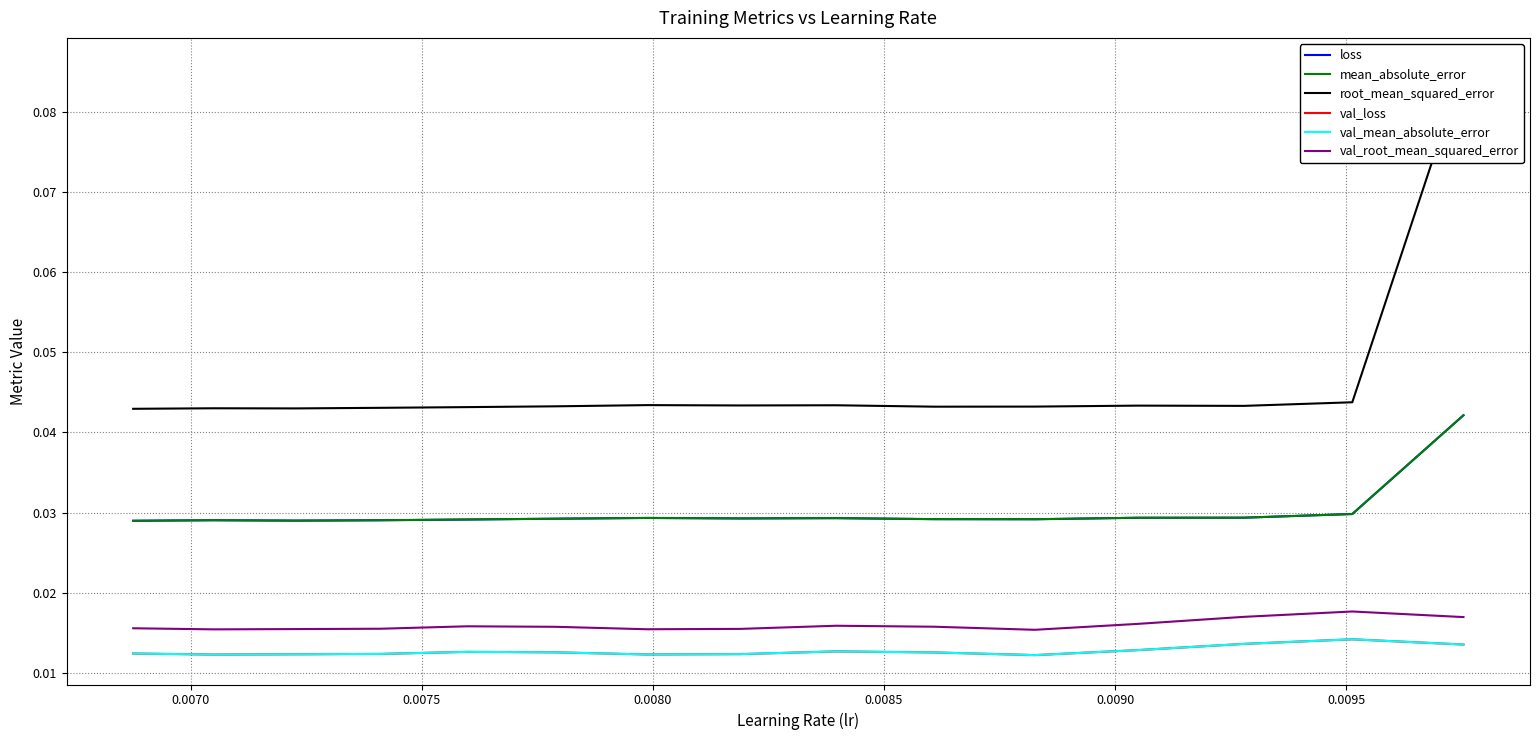

Which series has the widest spread of values?

root_mean_squared_error